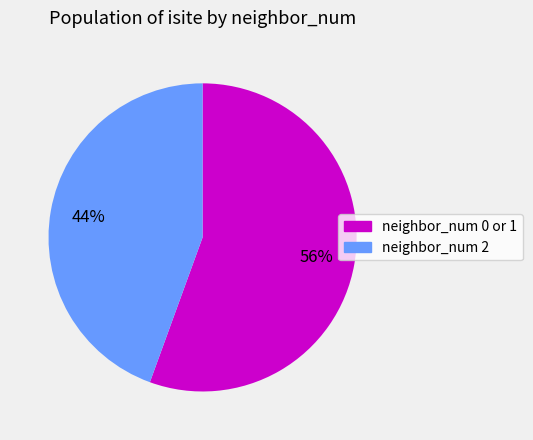

How many slices are in this pie chart?

2